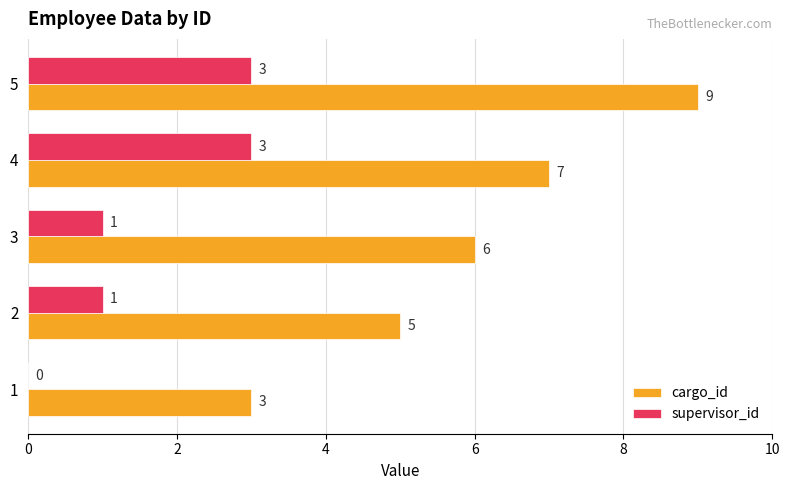

What is the maximum value for cargo_id?

9